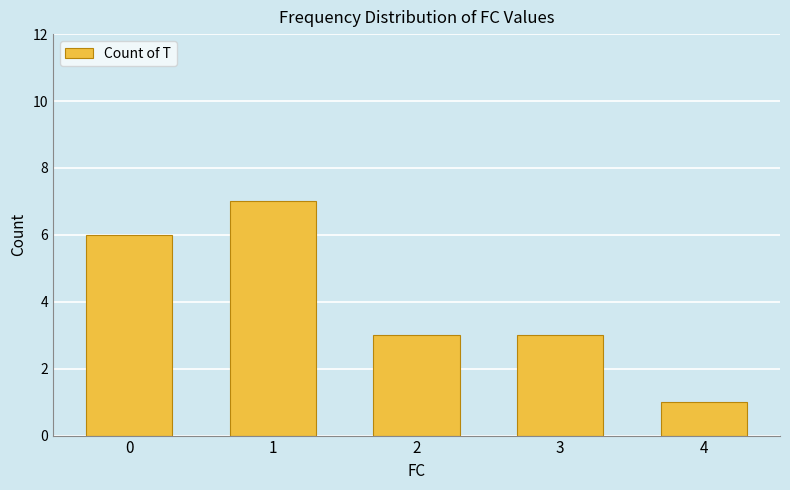

Are the bars grouped side by side (vs. stacked)?

No